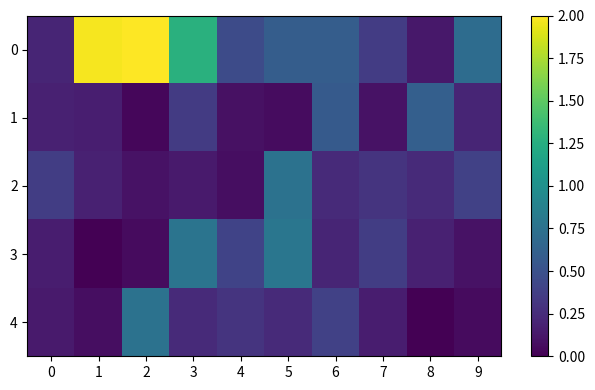

What is the total value across all series at 3?

2.8